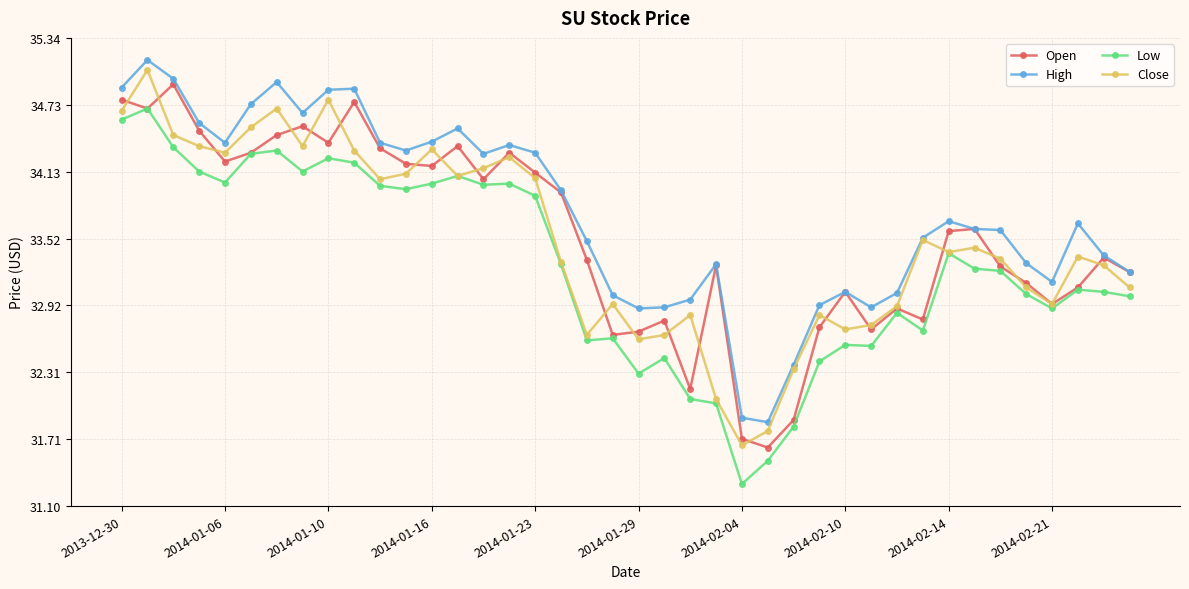

What is the difference between the second highest and second lowest values in the High series?

3.1